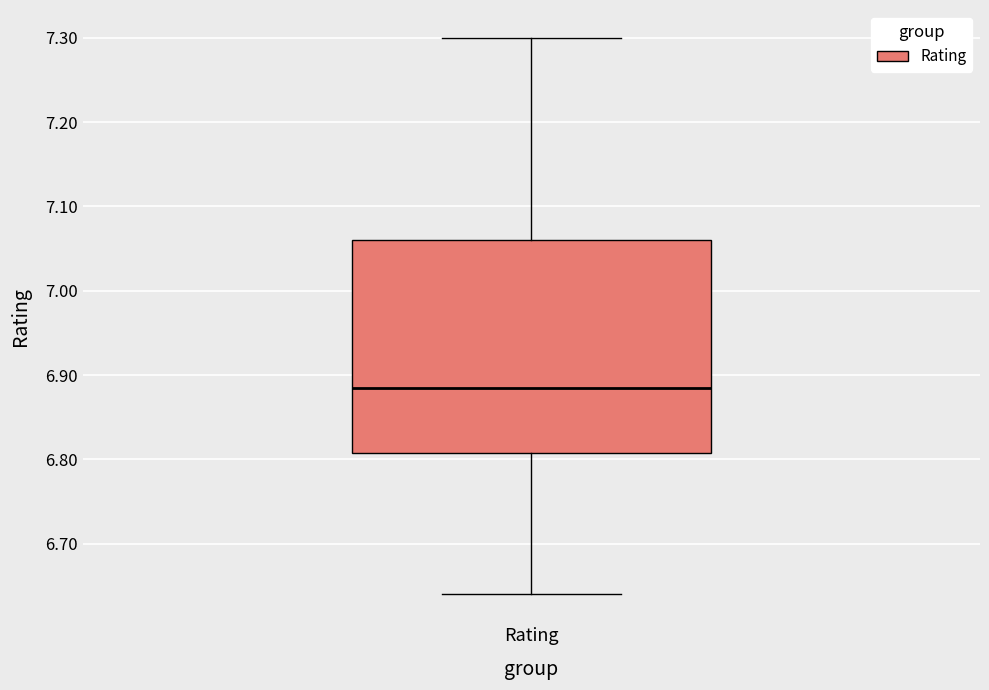

Read this box plot against the y-axis: the position of the median line, the range covered by the box, and the ends of both whiskers. The values are not printed on the chart, so give them approximately, as read against the axis.

median 6.89, box 6.81 to 7.06, whiskers 6.64 to 7.30